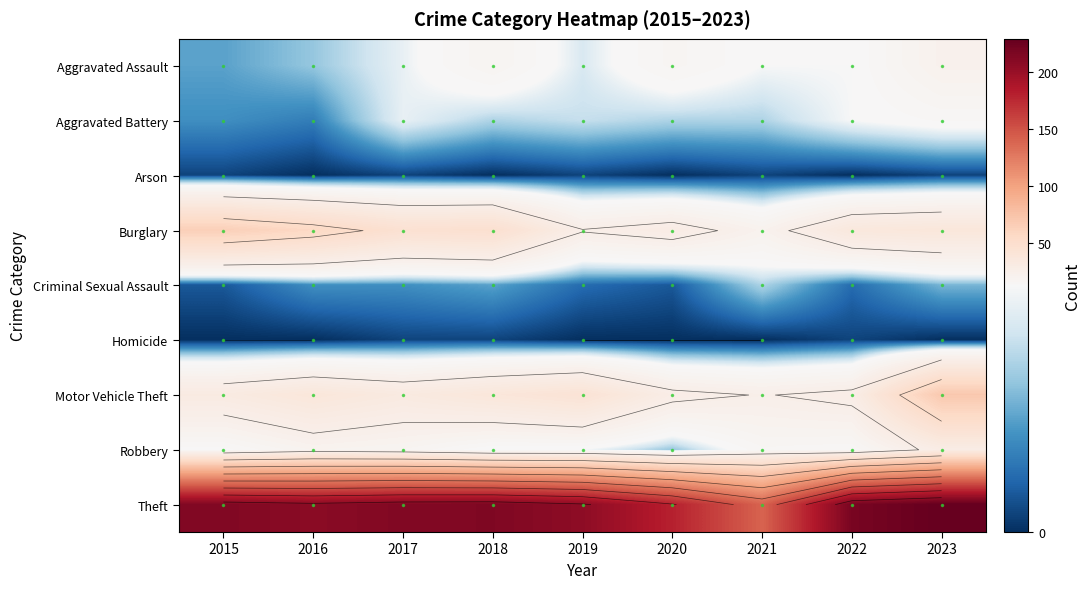

Count the number of data series in this chart.

9